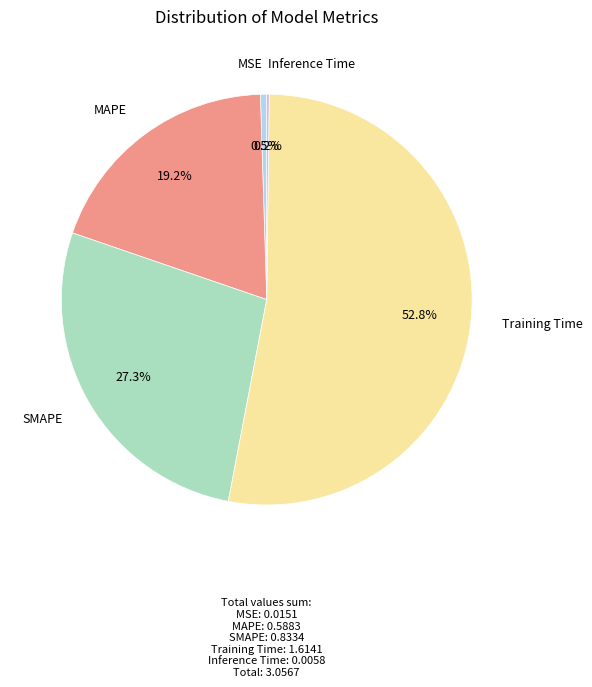

Does any single category account for the majority?

Yes